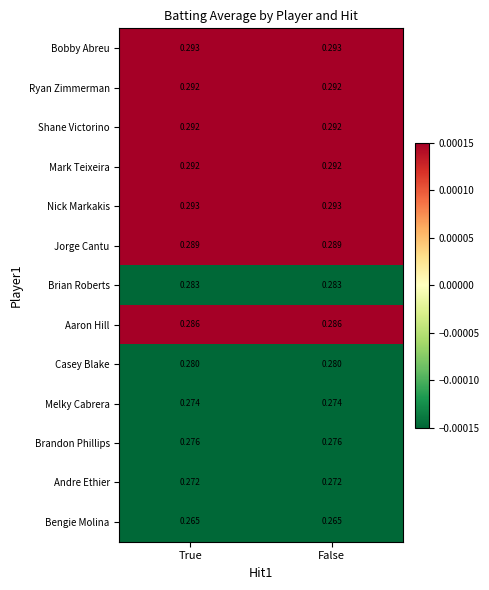

Which series has the largest total across all categories?

Bobby Abreu